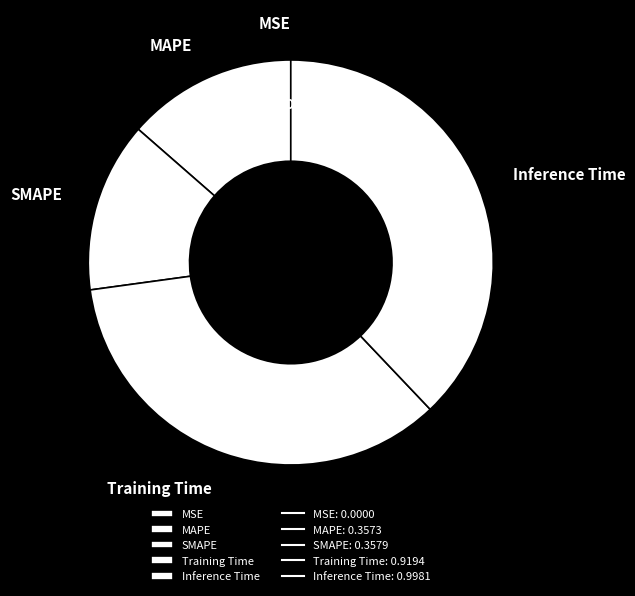

How much of the chart is everything except Inference Time?

62.1%